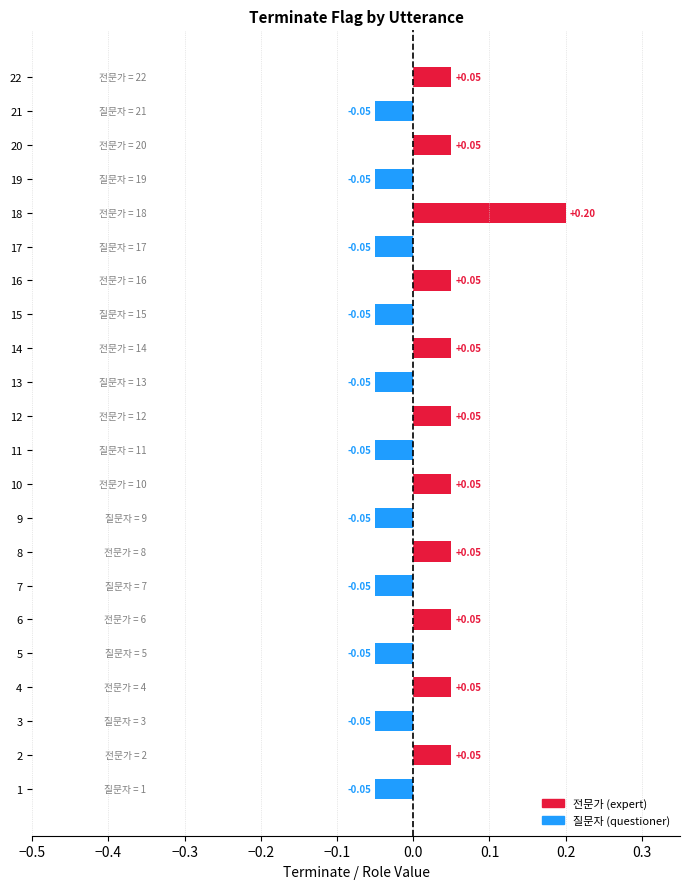

At which label is the value closest to 0?

1